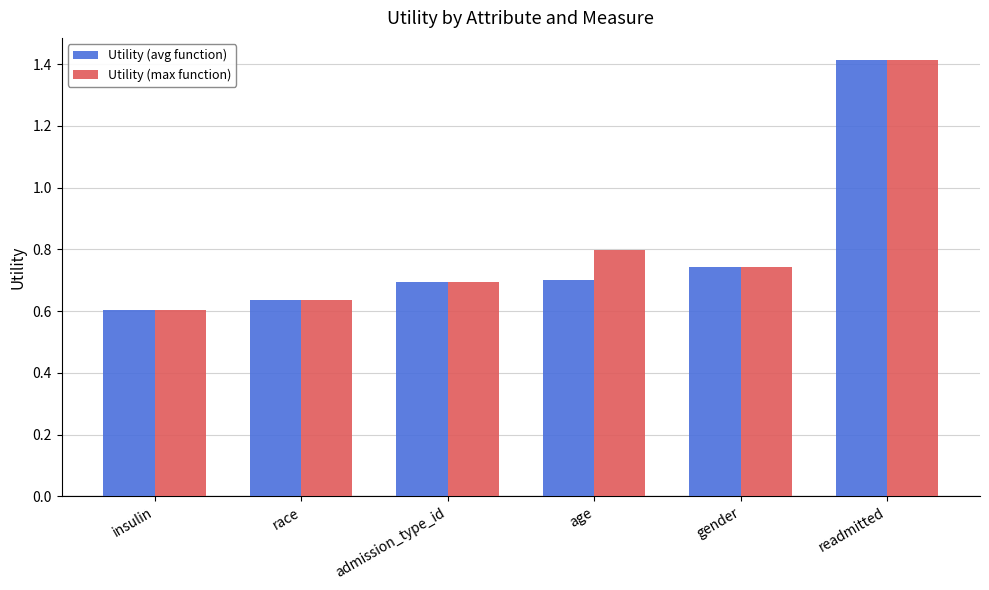

Which label corresponds to the largest value in the chart?

readmitted